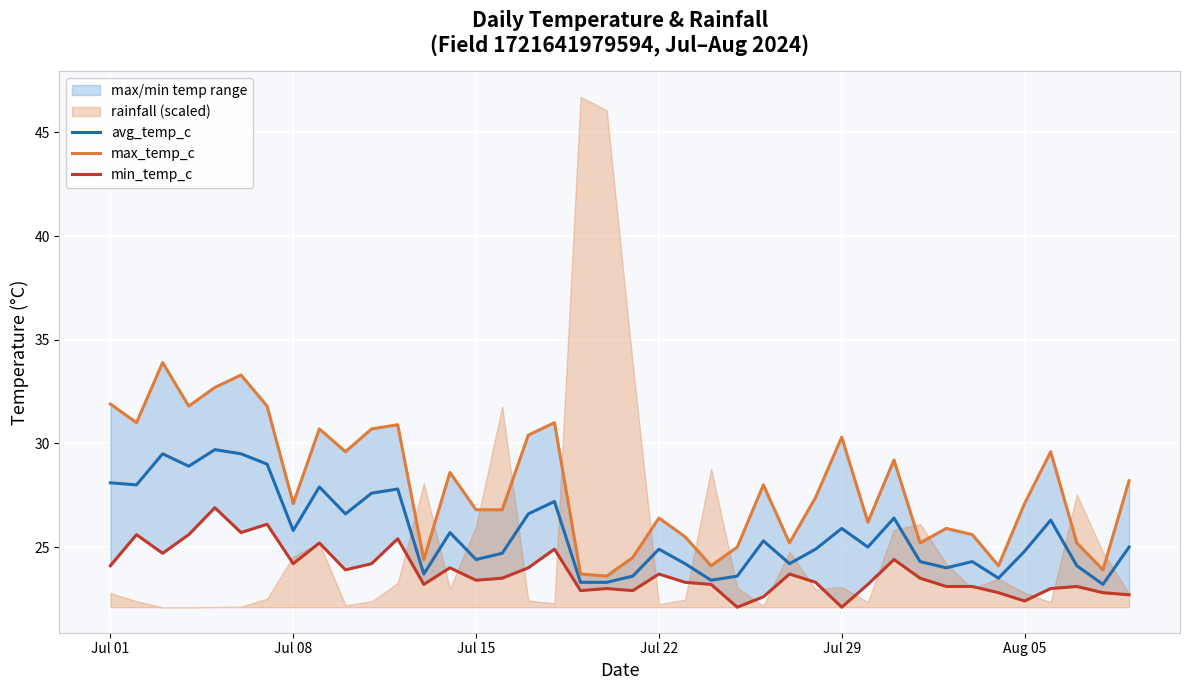

What is the highest value of the avg_temp_c series?

29.7